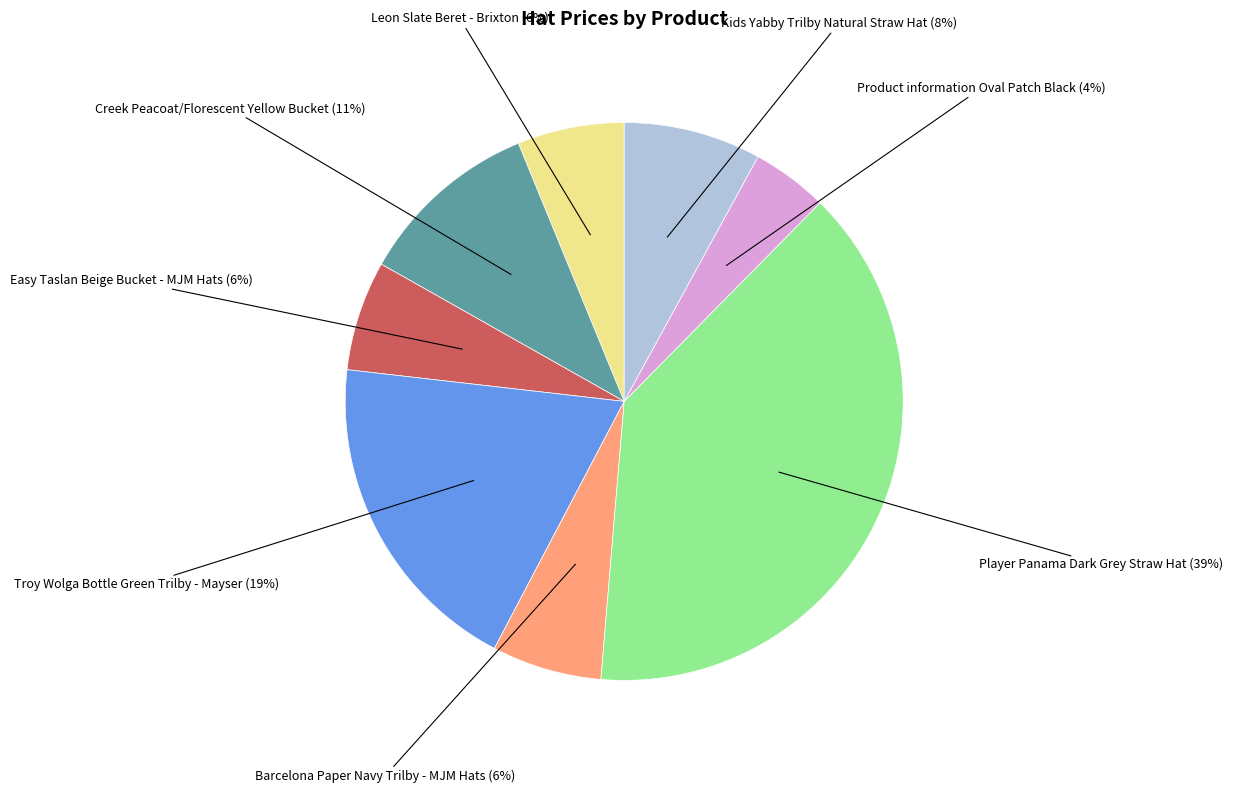

To the nearest percent, what is the difference between the largest and smallest slice percentages?

35%